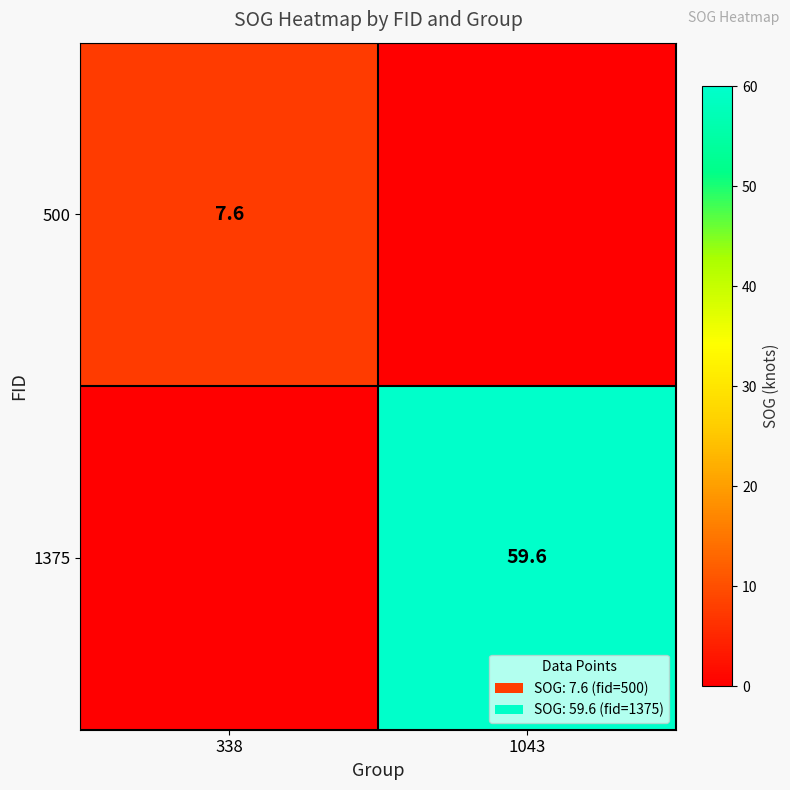

Is the value of 500 at 338 greater than the value of 1375 at 1043?

No